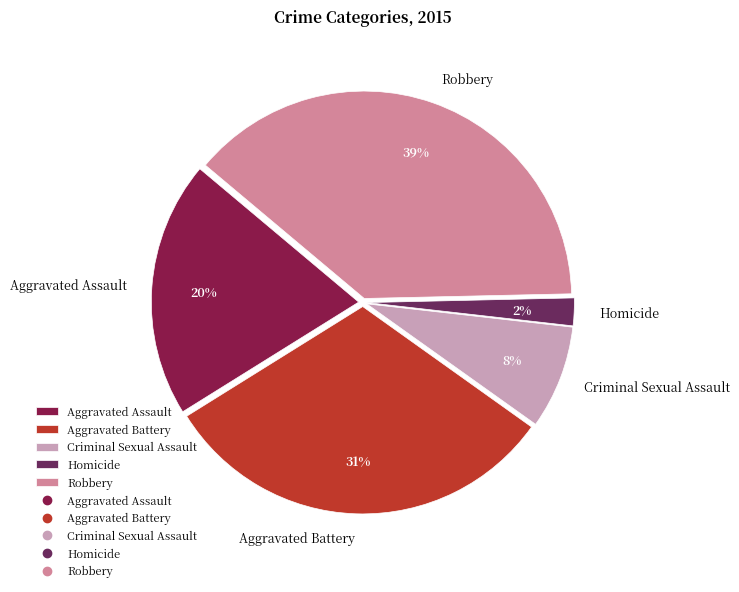

Between Criminal Sexual Assault and Aggravated Battery, which is larger?

Aggravated Battery